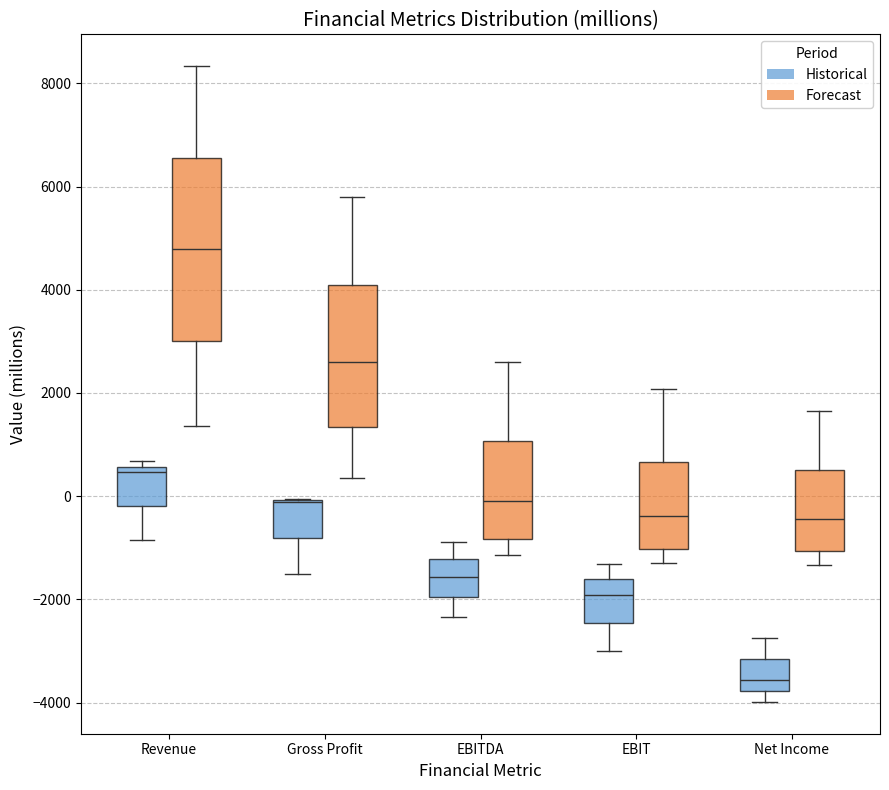

Reading left to right, read every box against the y-axis: the position of its median line, the range the box covers, and the ends of its whiskers. The values are not printed on the chart, so give them approximately, as read against the axis.

Revenue (Historical): median 400, box -200 to 600, whiskers -800 to 600 (just above the box's upper edge)
Revenue (Forecast): median 4800, box 3000 to 6600, whiskers 1400 to 8400
Gross Profit (Historical): median -200 (drawn on the box's upper edge), box -800 to 0, whiskers -1600 to 0
Gross Profit (Forecast): median 2600, box 1400 to 4000, whiskers 400 to 5800
EBITDA (Historical): median -1600, box -2000 to -1200, whiskers -2400 to -800
EBITDA (Forecast): median -200, box -800 to 1000, whiskers -1200 to 2600
EBIT (Historical): median -2000, box -2400 to -1600, whiskers -3000 to -1400
EBIT (Forecast): median -400, box -1000 to 600, whiskers -1200 to 2000
Net Income (Historical): median -3600, box -3800 to -3200, whiskers -4000 to -2800
Net Income (Forecast): median -400, box -1000 to 600, whiskers -1400 to 1600